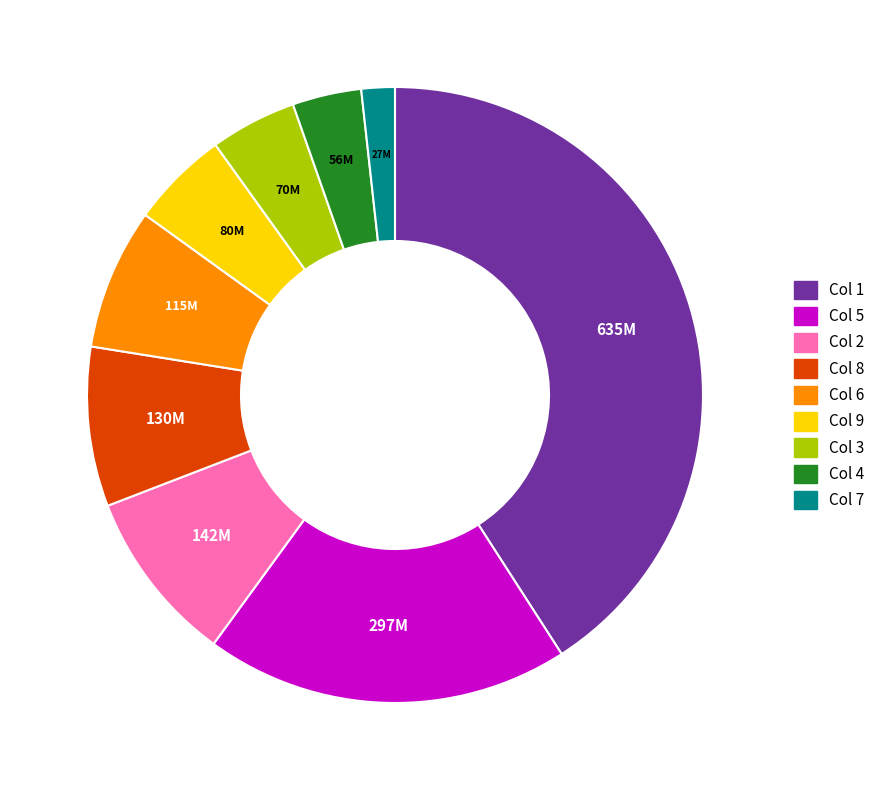

Is there a majority slice in this chart?

No